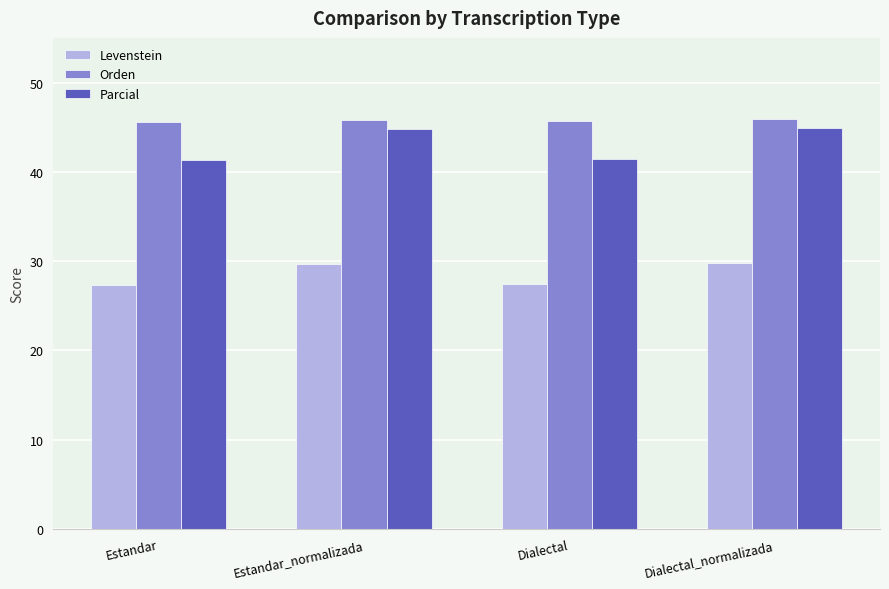

What is the total value across all series at Dialectal_normalizada?

120.5